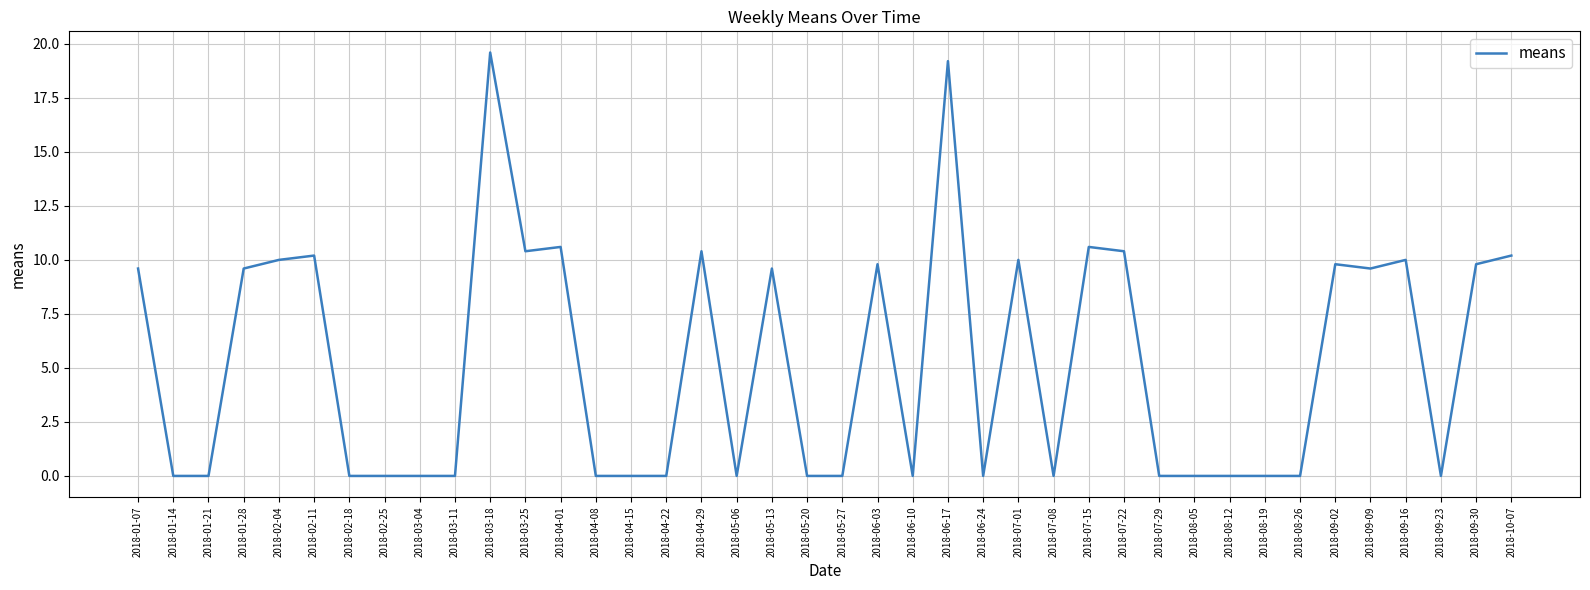

What position from the right is 2018-10-07?

1